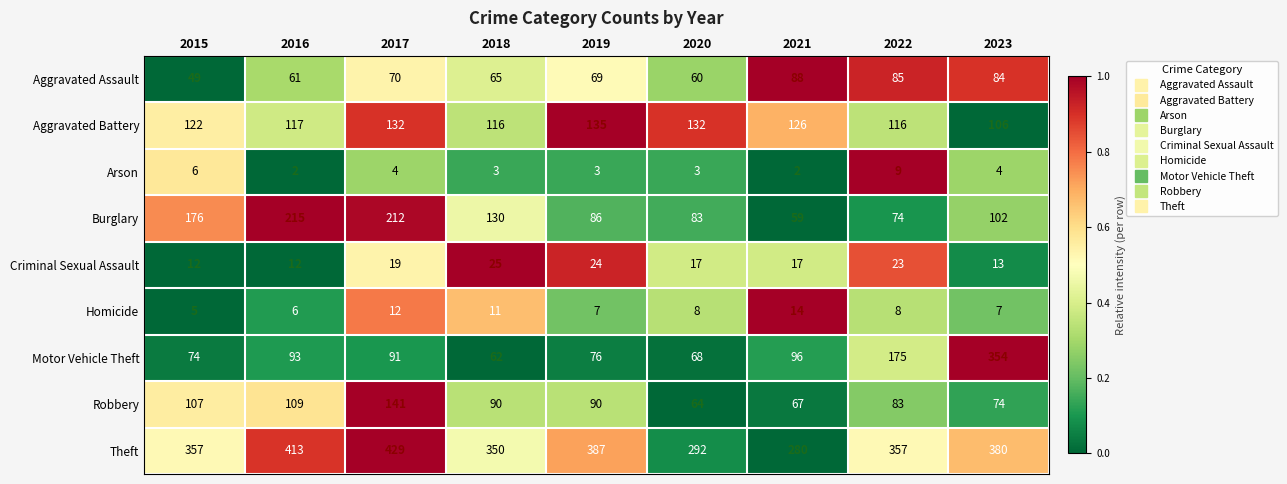

Rank the series at 2015 from highest to lowest value.

Theft, Burglary, Aggravated Battery, Robbery, Motor Vehicle Theft, Aggravated Assault, Criminal Sexual Assault, Arson, Homicide